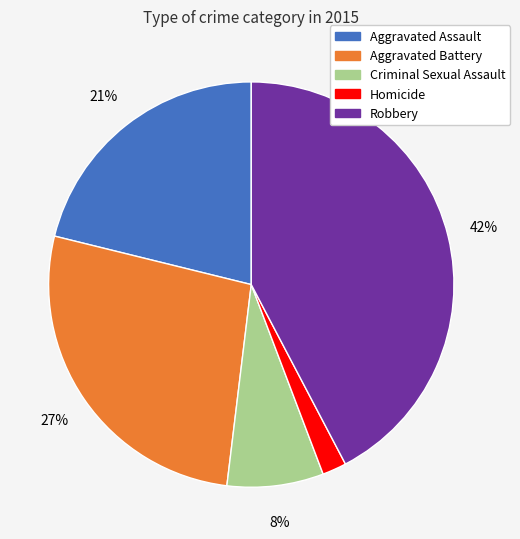

Is it true that Aggravated Assault is 21% of the pie?

True